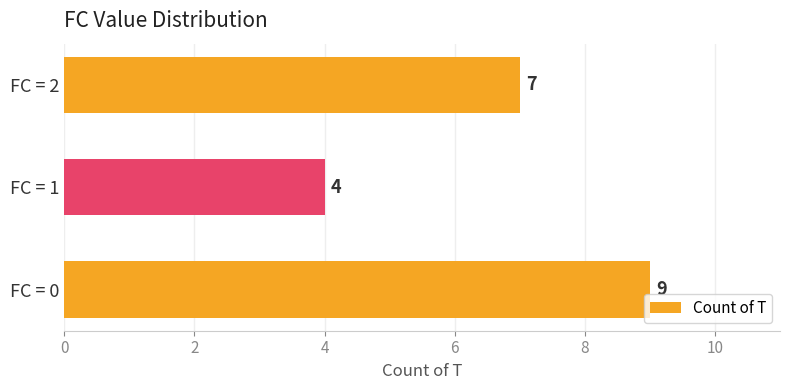

Count the values in the range 4 to 9.

3